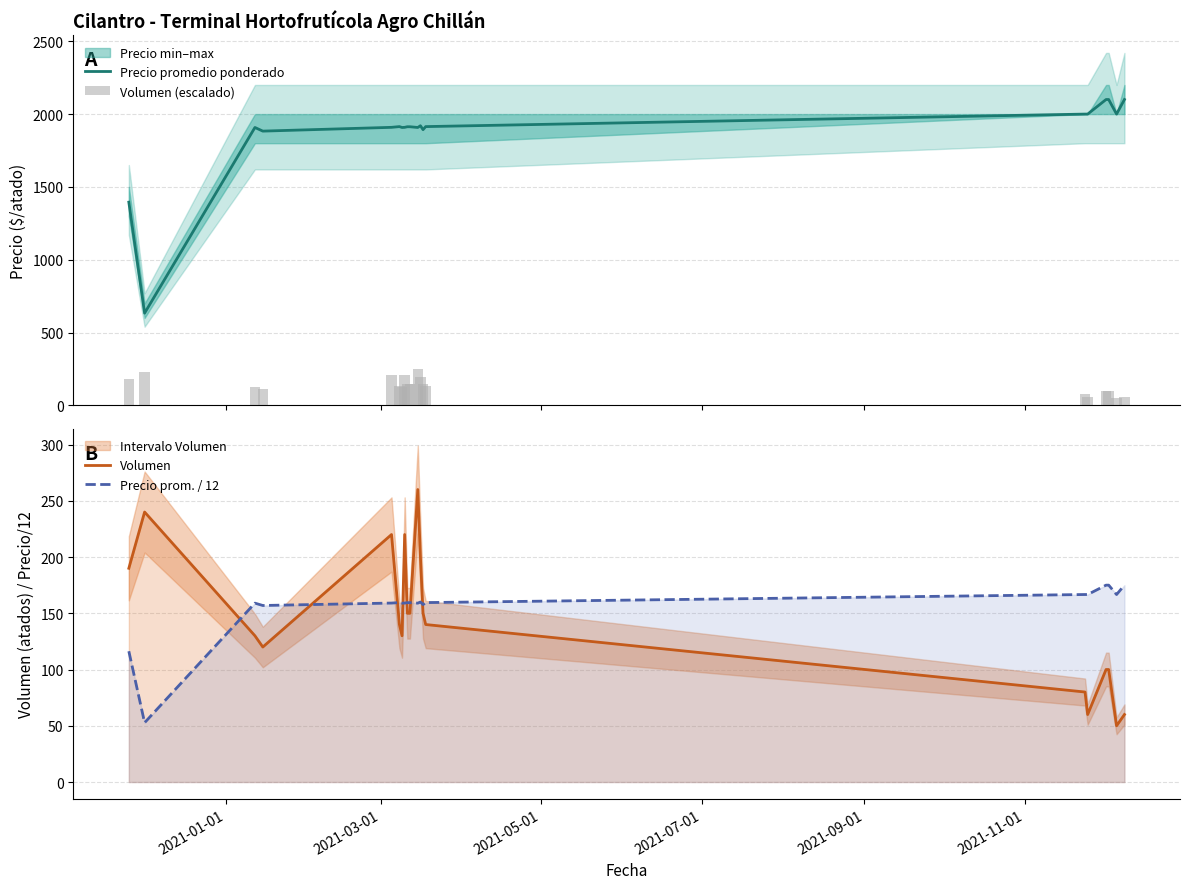

How many values in the Volumen series exceed 140?

9